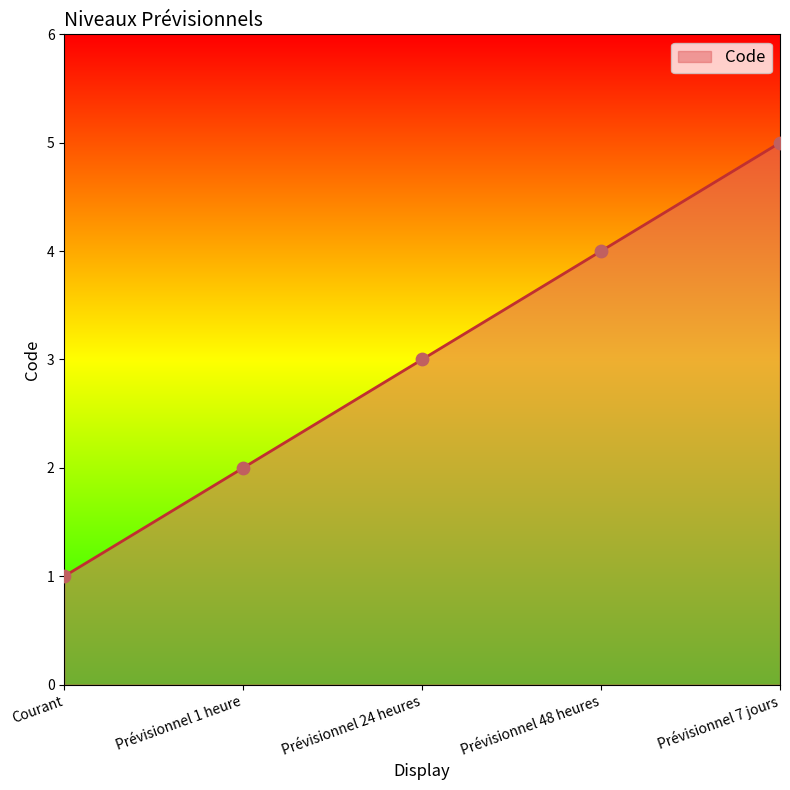

What is the change in value from Prévisionnel 1 heure to Prévisionnel 24 heures?

+1